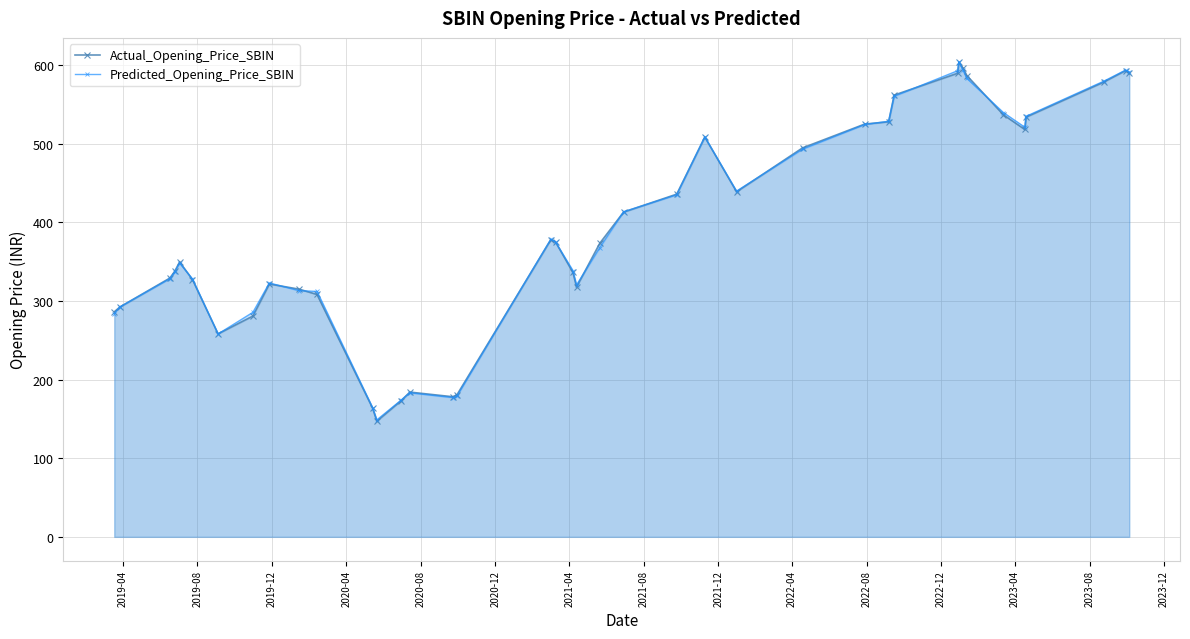

Which series ends up on top after the final intersection of Predicted_Opening_Price_SBIN and Actual_Opening_Price_SBIN?

Predicted_Opening_Price_SBIN